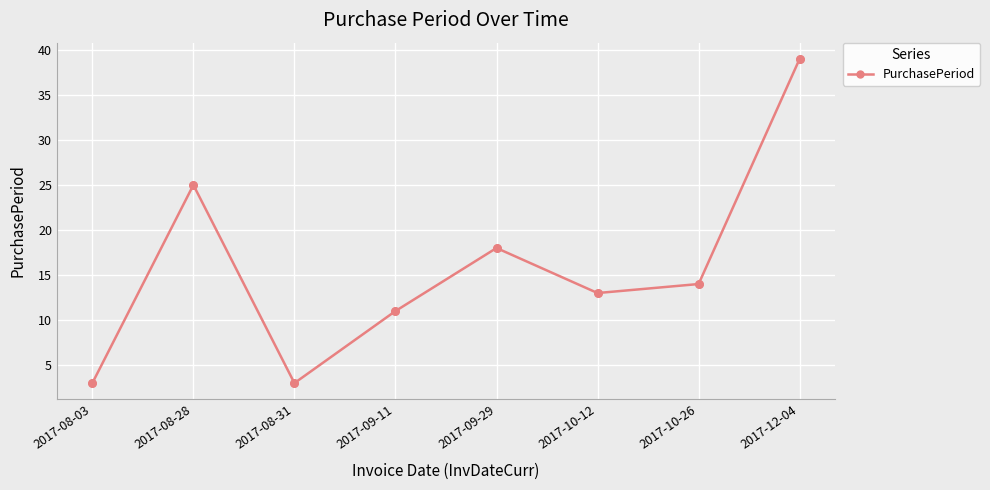

Between 2017-12-04 and 2017-08-31, which is larger?

2017-12-04